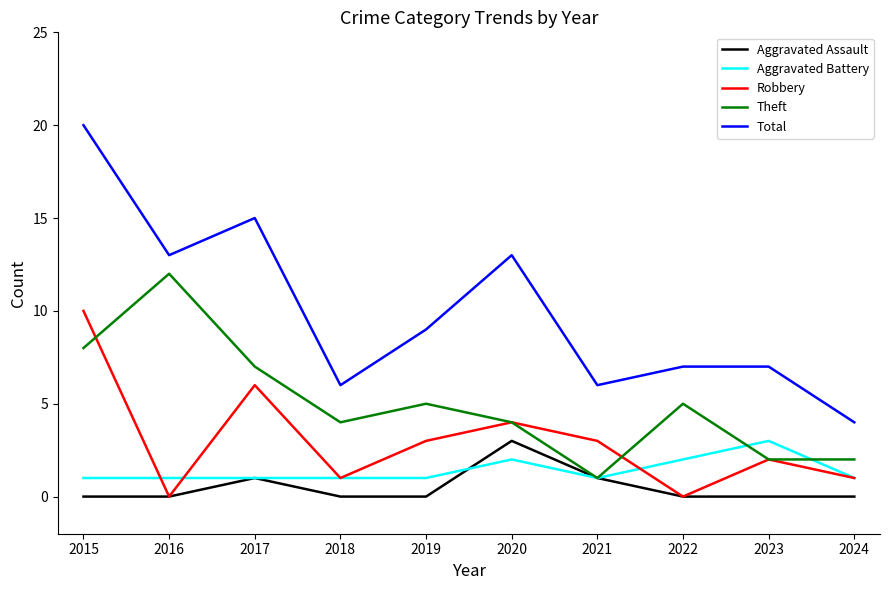

True or false: Robbery and Total cross at least once.

False